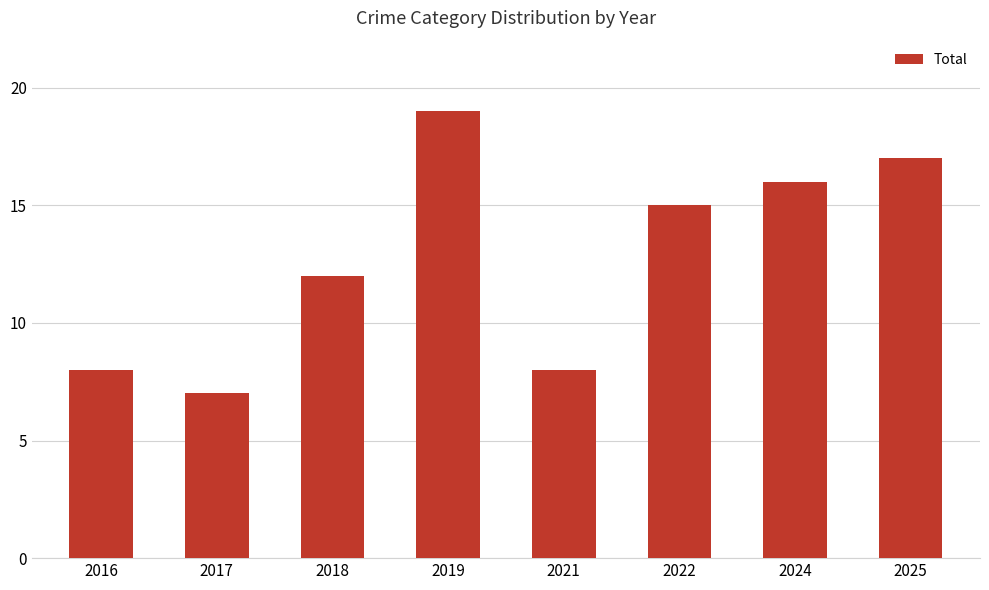

What is the change in value from 2019 to 2025?

-2